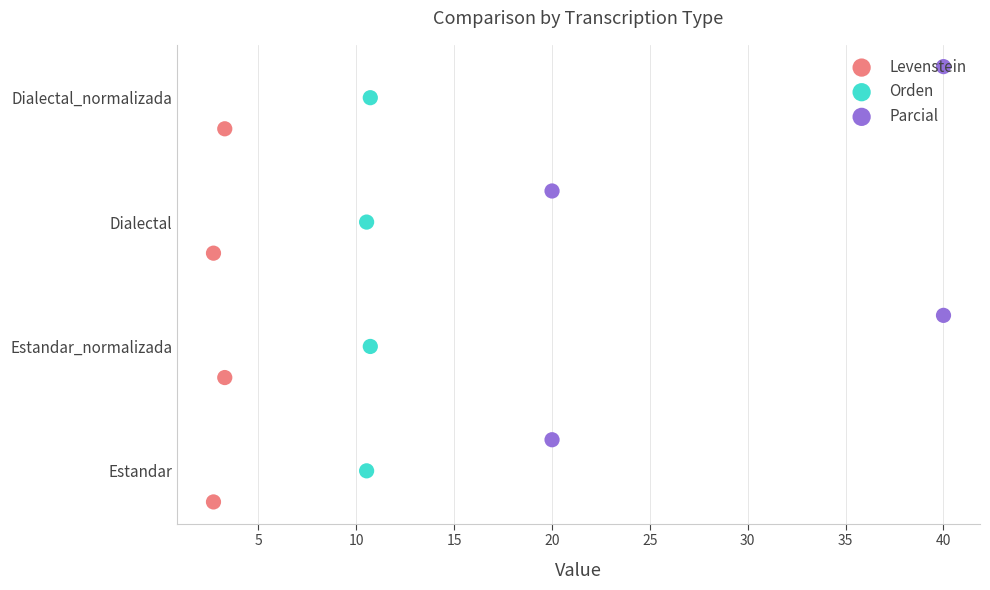

What are all the series names shown in the legend?

Levenstein, Orden, Parcial